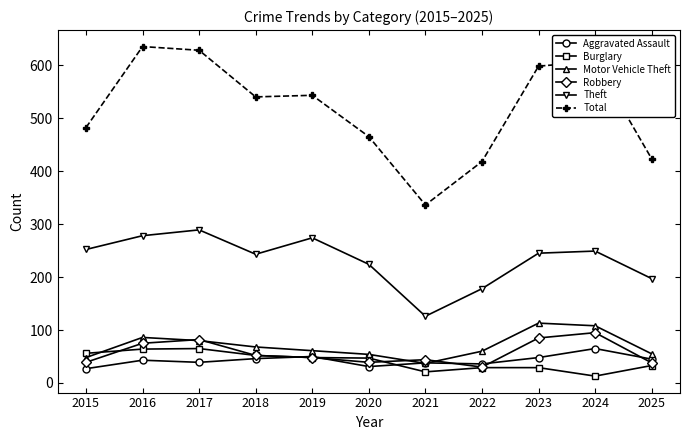

The value of Aggravated Assault at 2024 is 65. True or false?

True